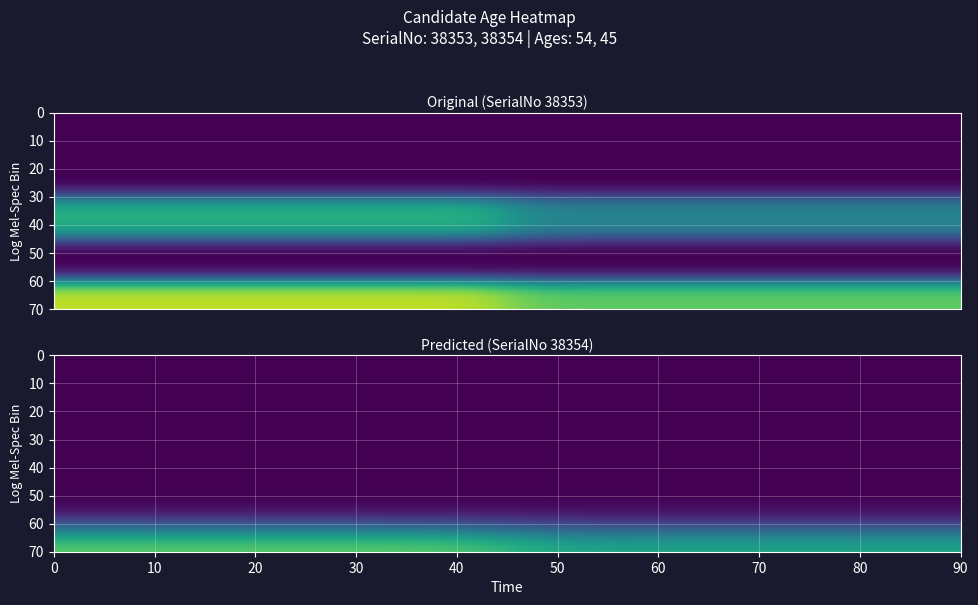

Is the value of 38353 at 38354 greater than the value of 38354 at 38354?

No